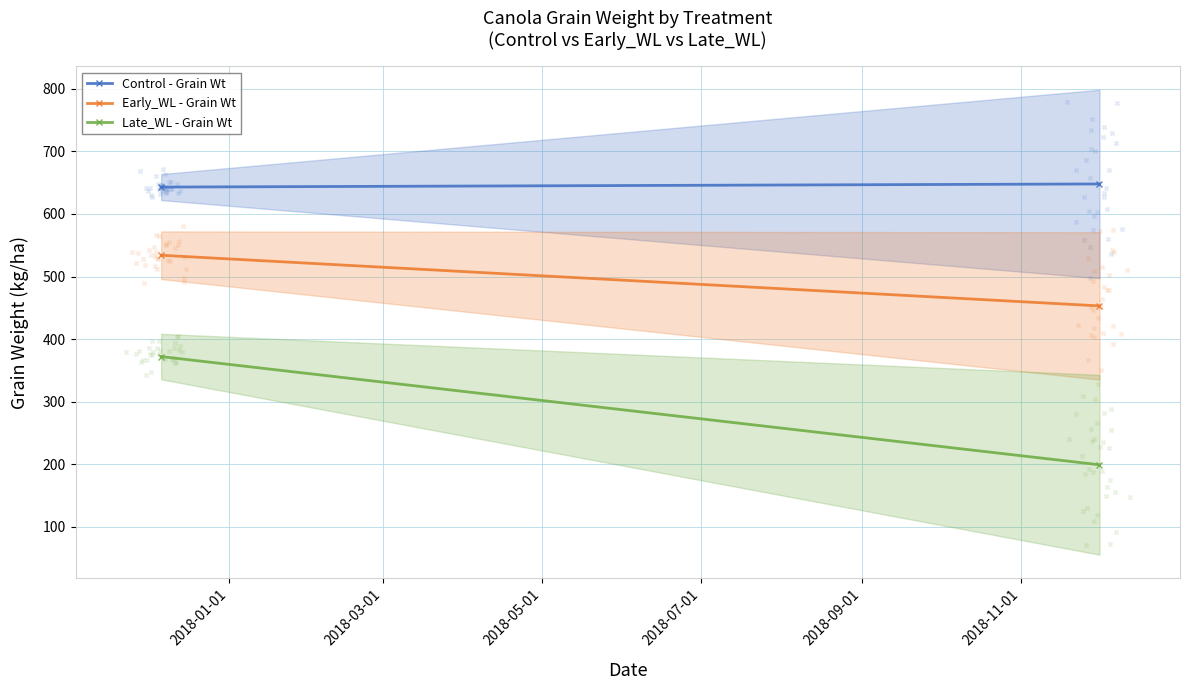

Is the value of Early_WL - Grain Wt at 2018-03-01 greater than the value of Late_WL - Grain Wt at 2018-01-01?

Yes